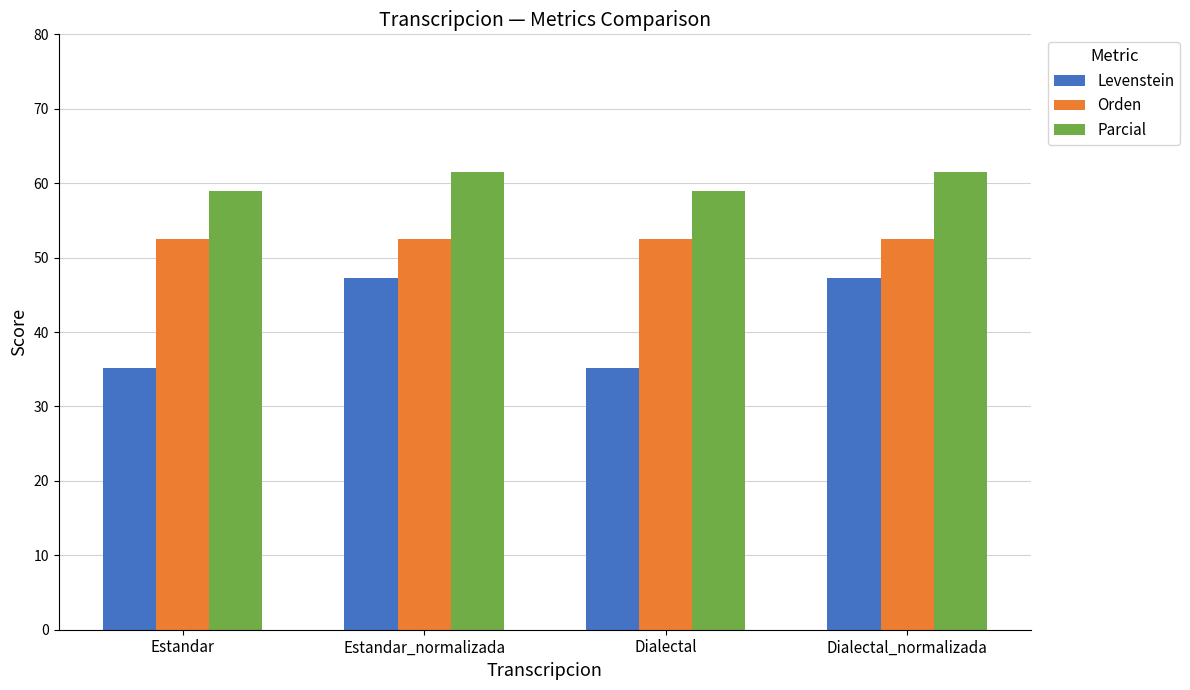

The Orden series shows 52.5 at Dialectal_normalizada. True or false?

True